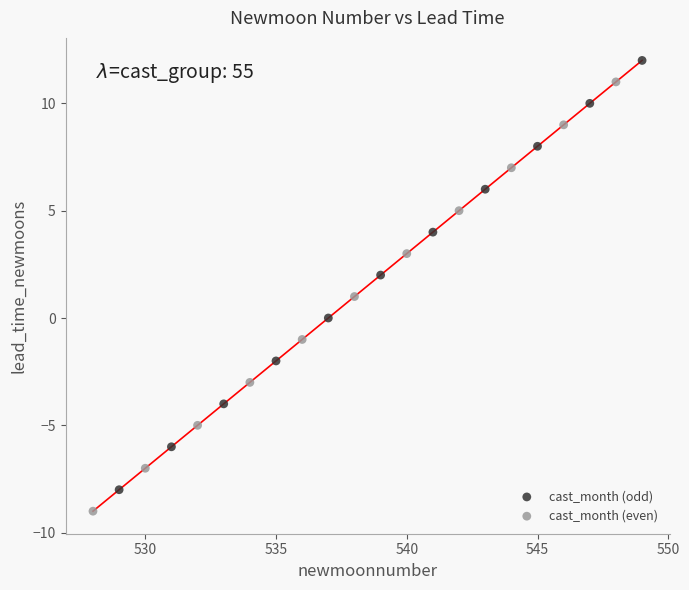

Which series reaches the maximum Y coordinate?

cast_month (odd)